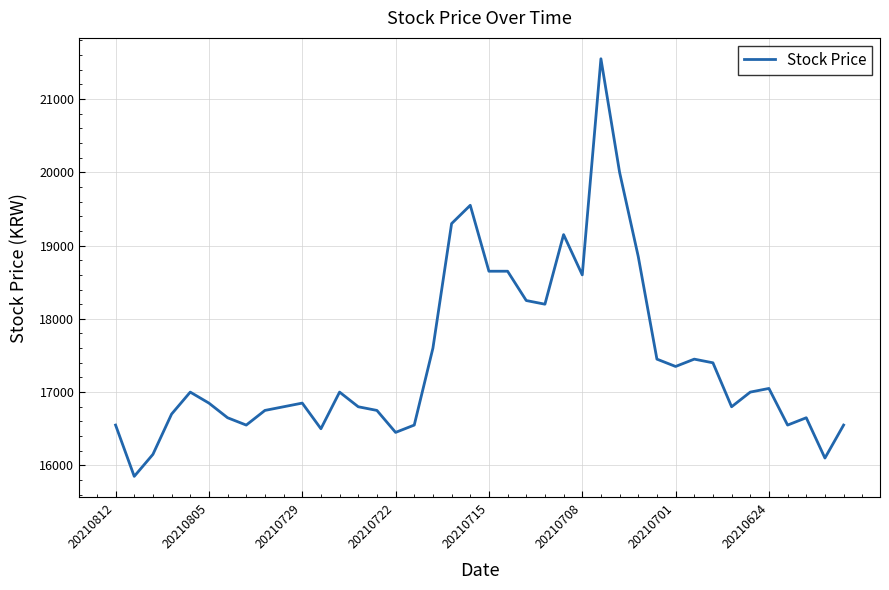

What is the maximum value shown in the chart?

21550